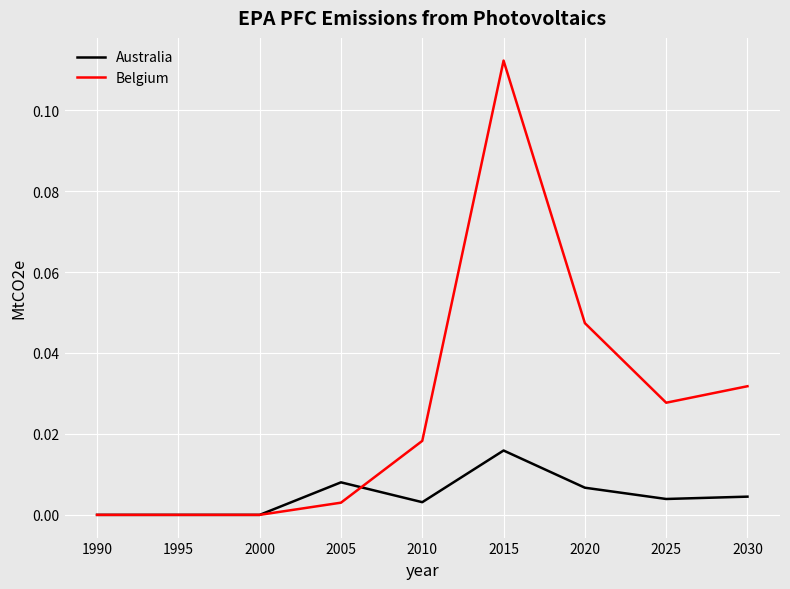

After their last crossing, which series has the higher values: Belgium or Australia?

Belgium